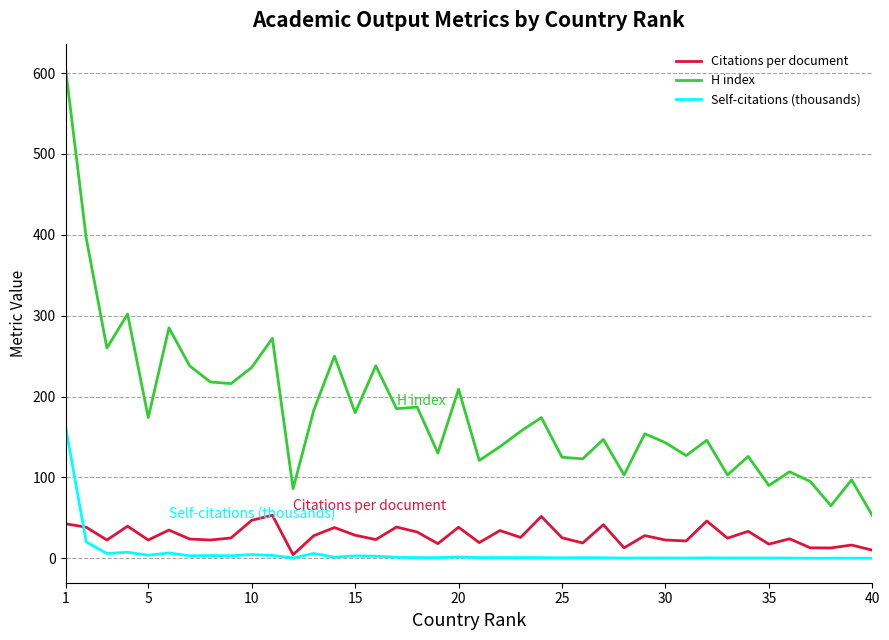

True or false: H index and Self-citations (thousands) cross at least once.

False